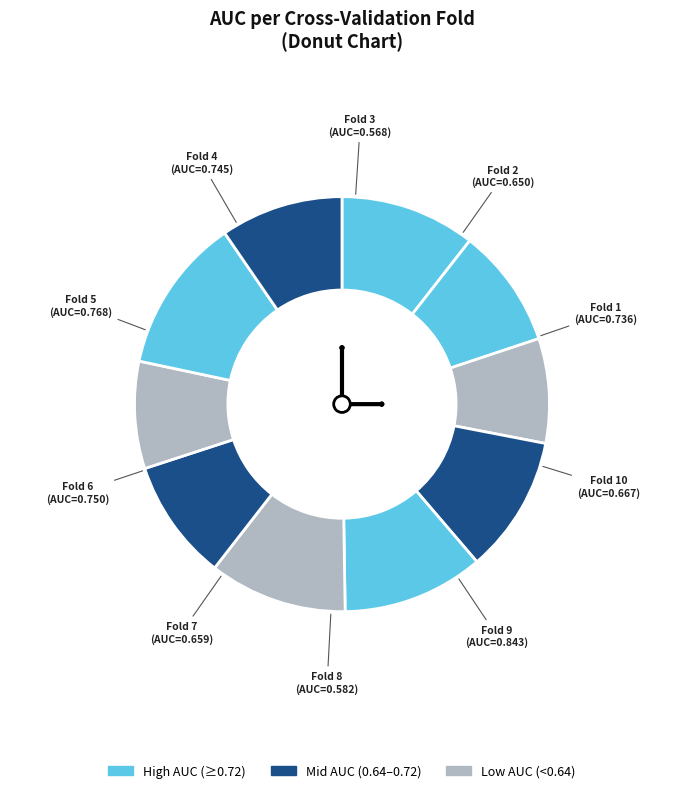

Does any single category account for the majority?

No